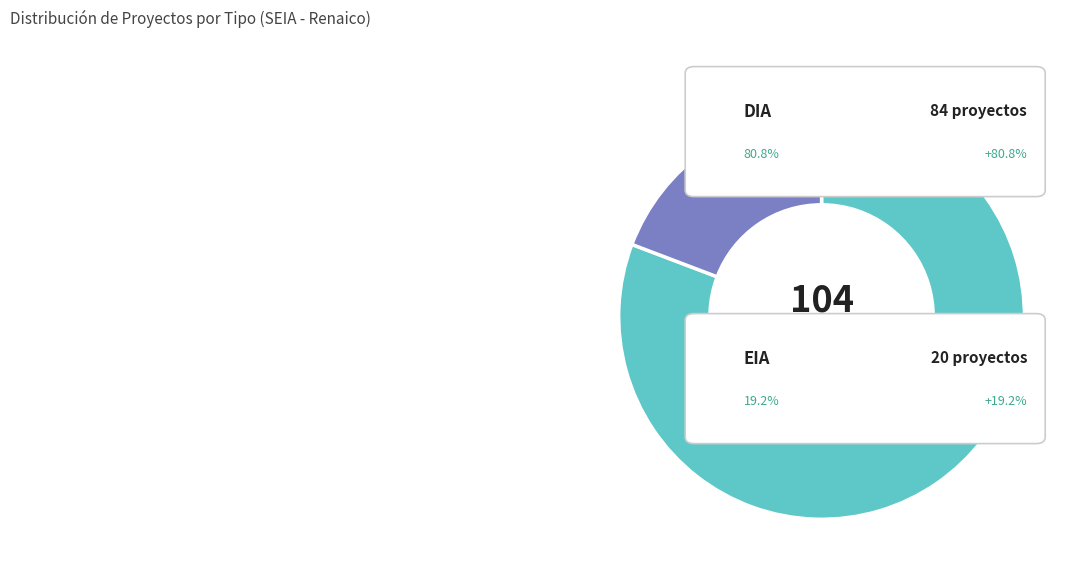

How many segments does this pie chart have?

2